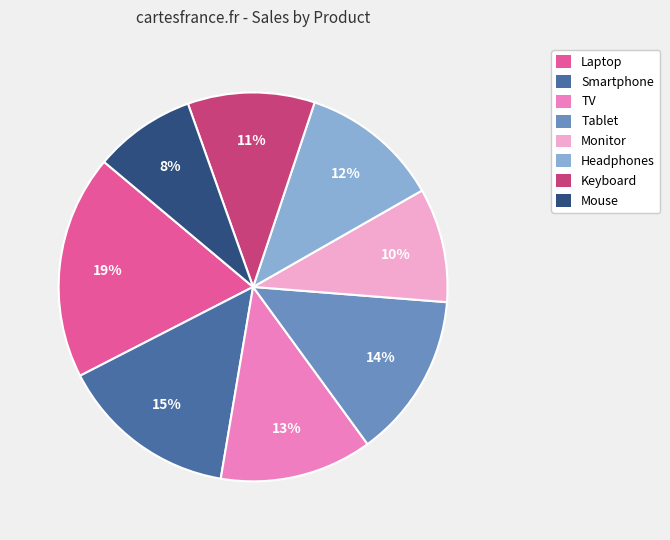

To the nearest percent, what is the average slice percentage?

12%